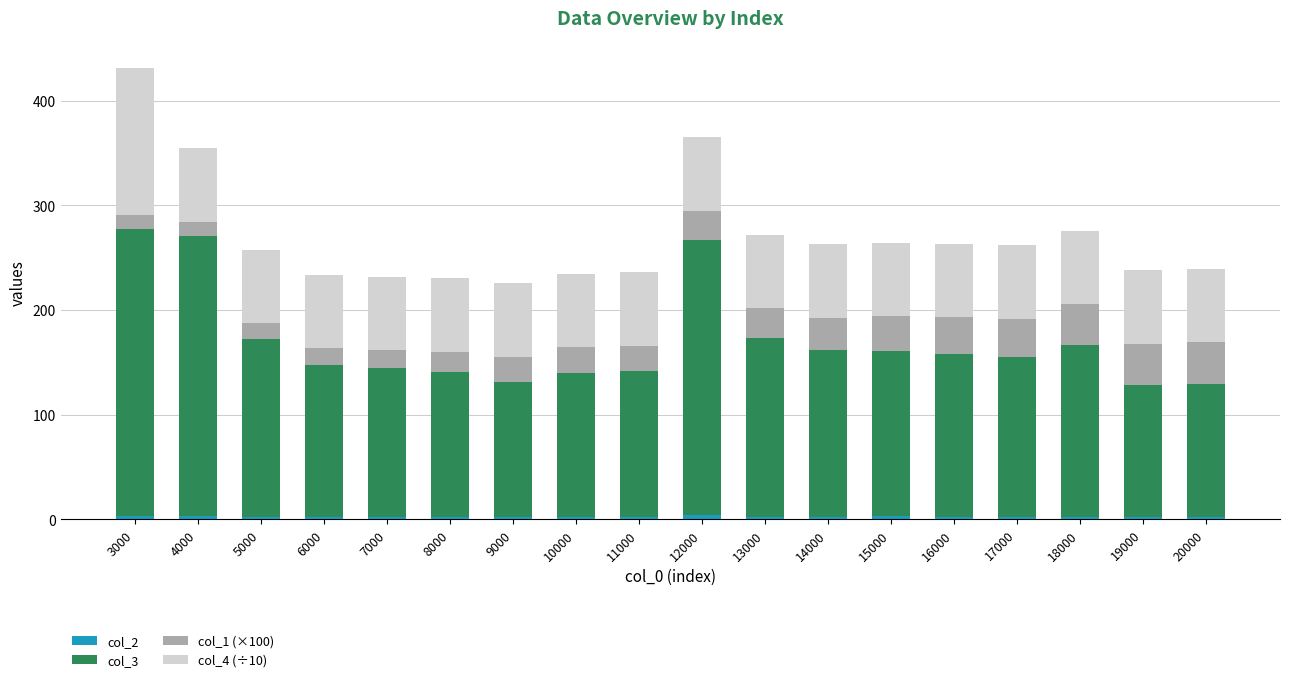

At which category is the sum across all series the highest?

3000